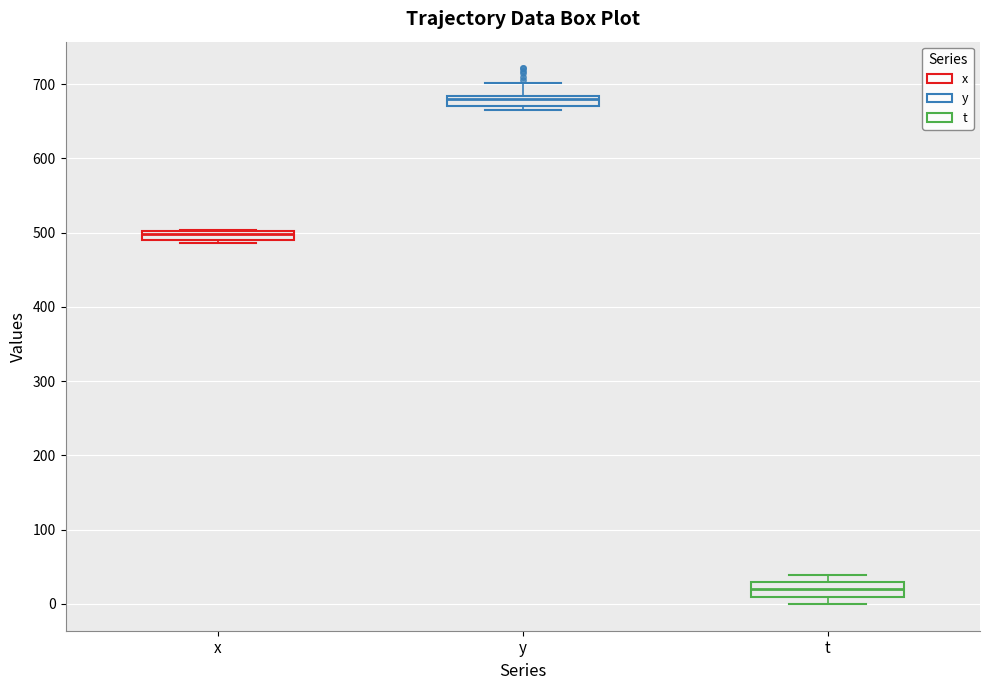

Which box has the lowest median line?

t